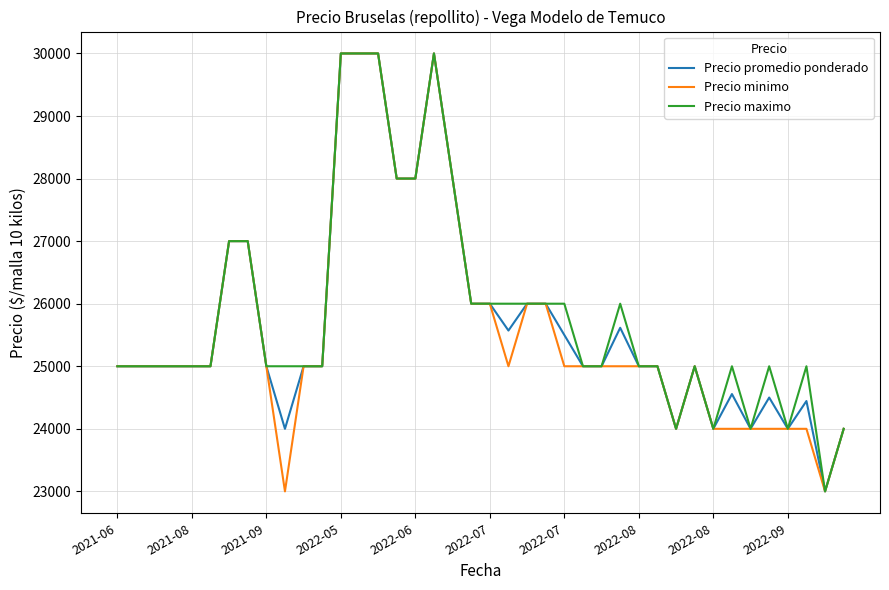

True or false: Precio maximo has more than 1 interior local peaks.

True